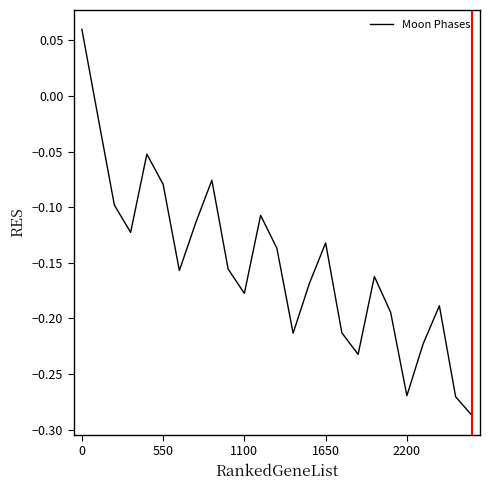

What is the average value?

-0.2